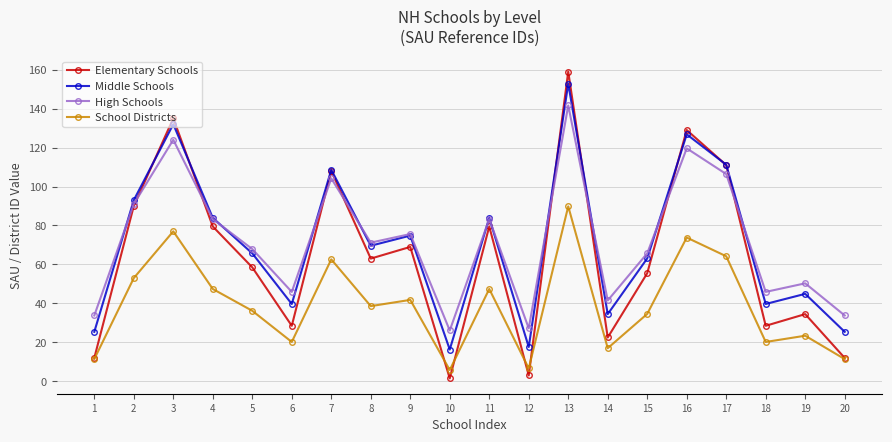

At which label does School Districts first exceed 38?

2